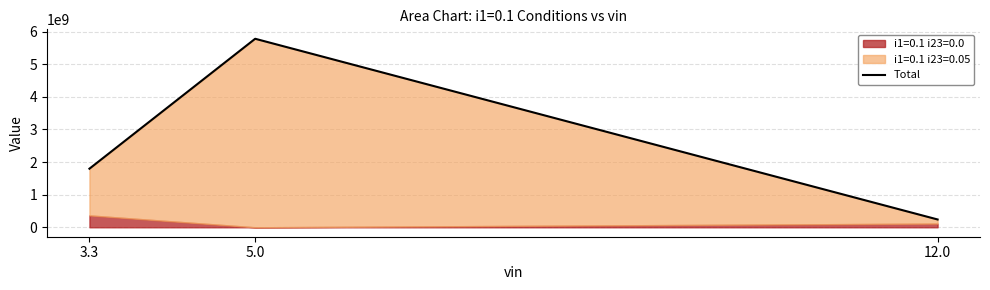

Which has a higher value, 5.0 or 3.3?

5.0